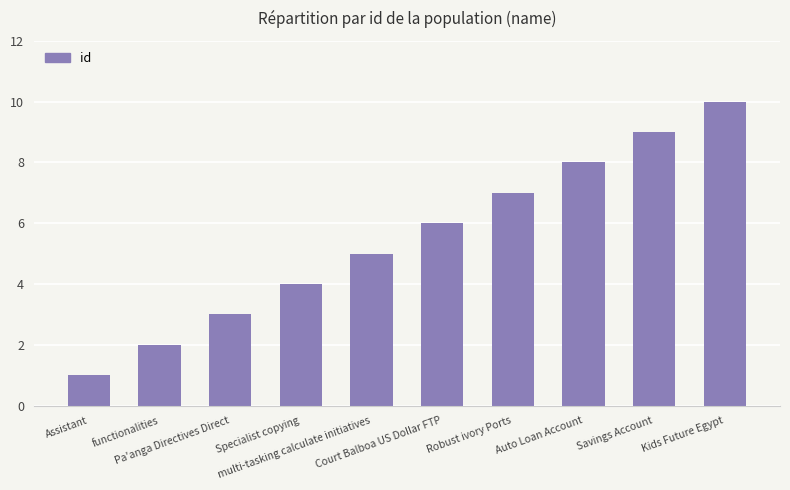

What is the ratio of the value at Robust ivory Ports to the value at functionalities?

3.5